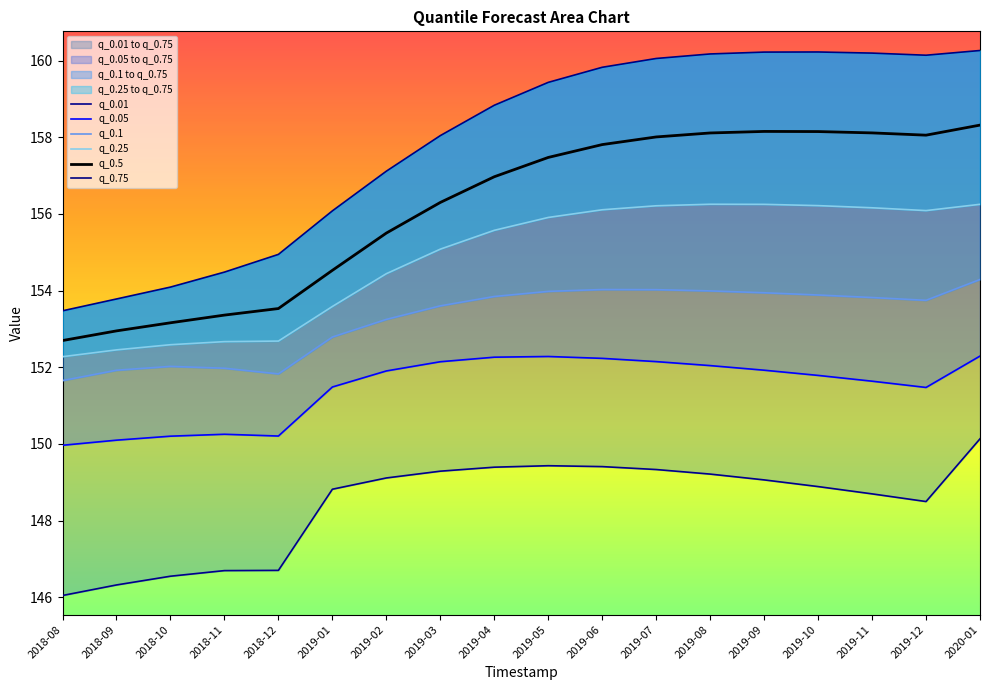

True or false: q_0.05 has a value of 151.9 at 2019-02.

True